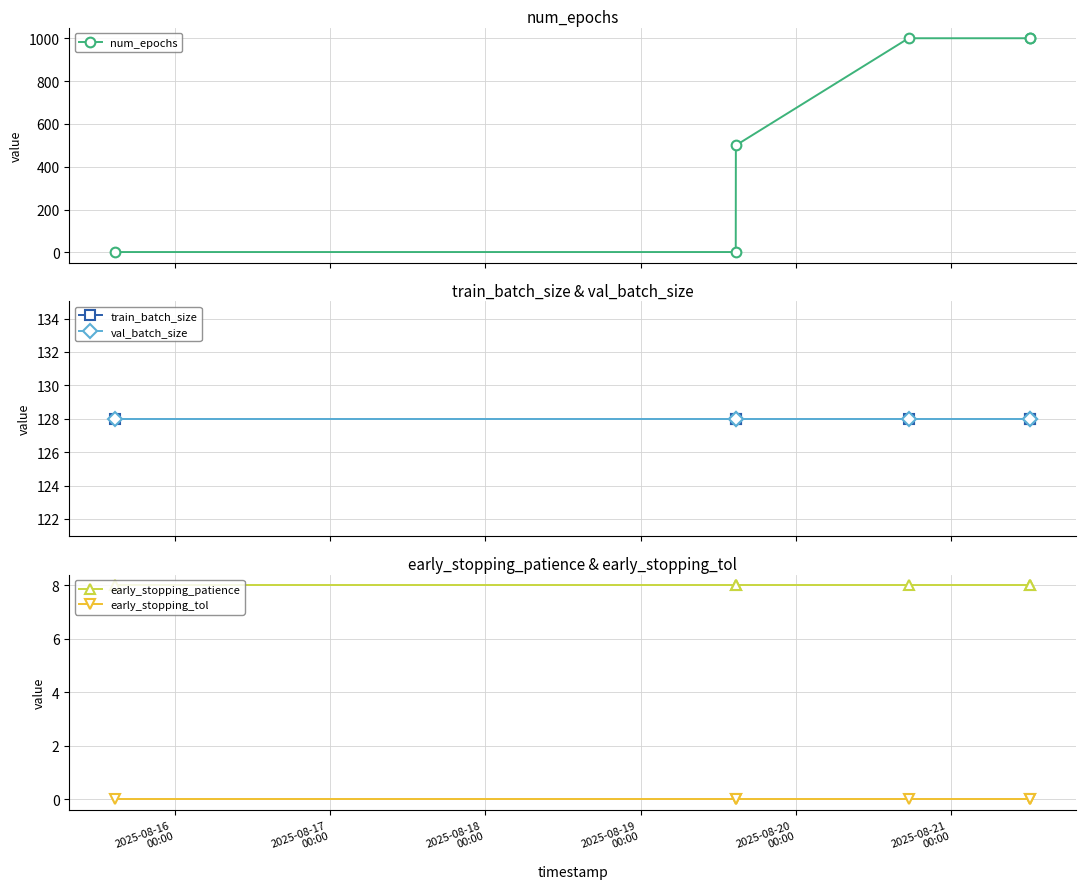

True or false: train_batch_size has more than 2 points higher than both neighbors.

False